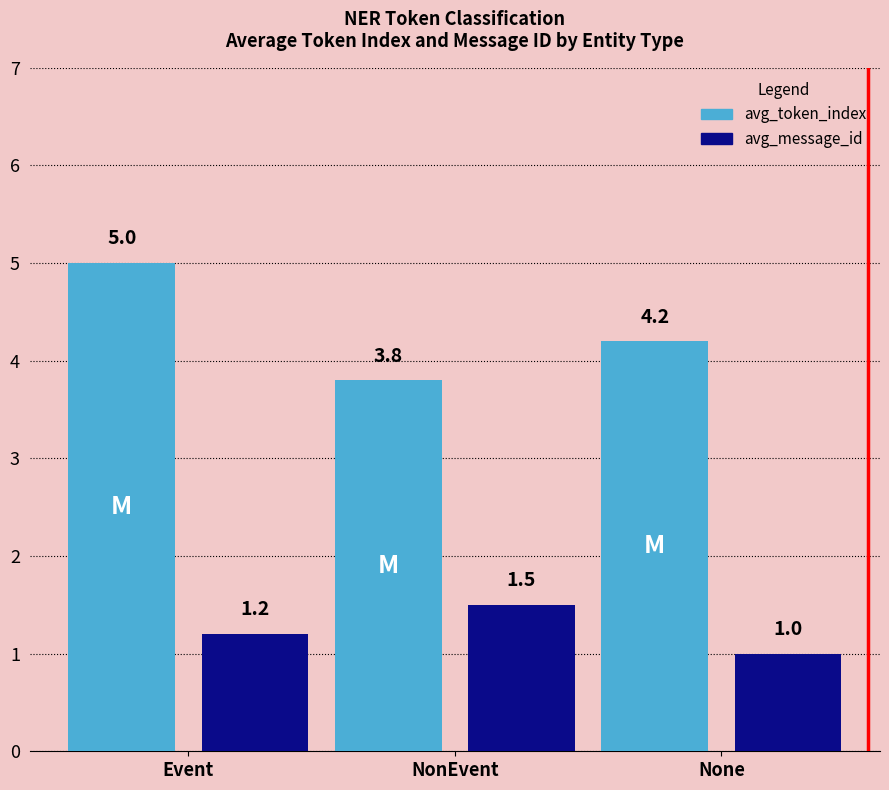

List the series in order of their peak value, highest first.

avg_token_index, avg_message_id